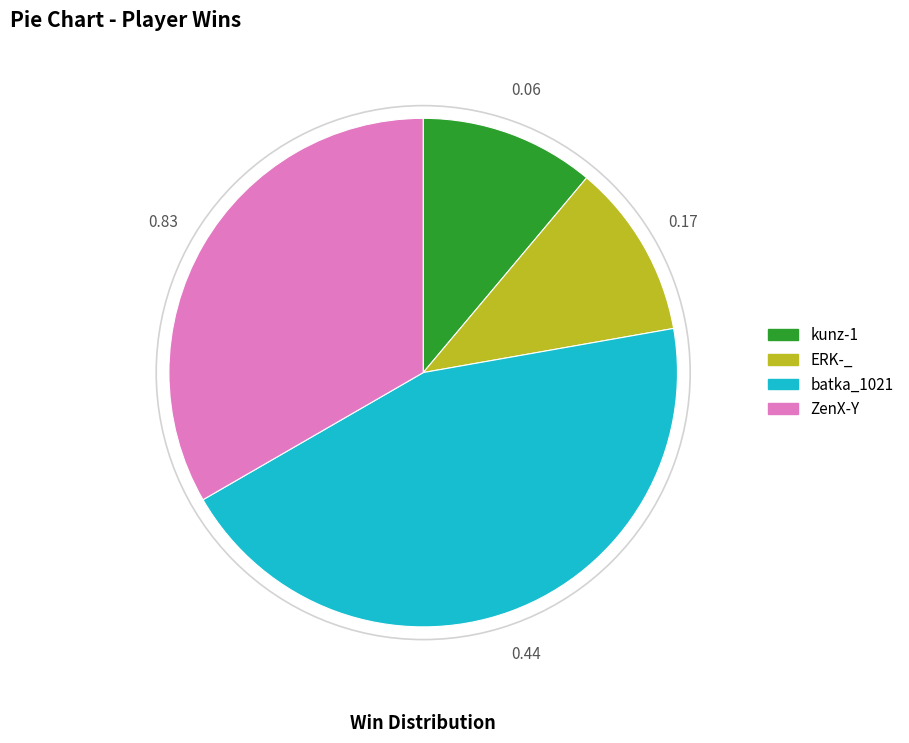

How many slices are in this pie chart?

4